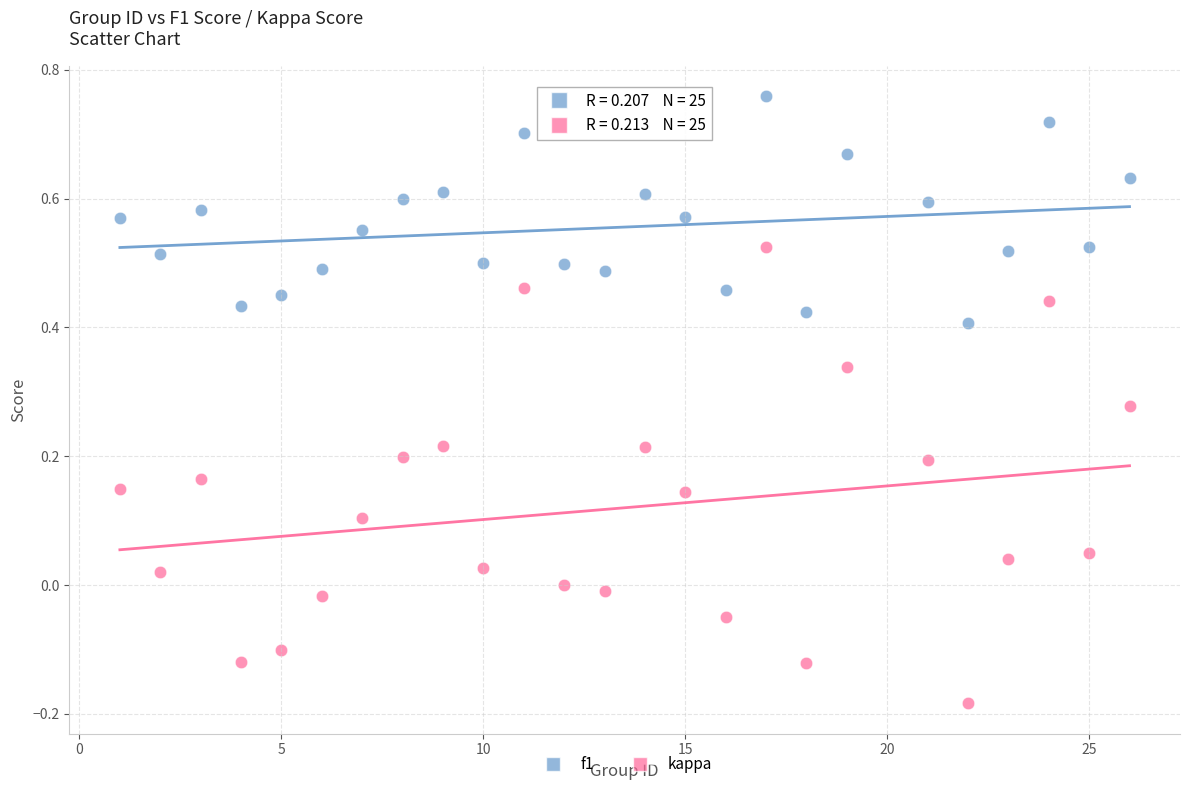

Across all data points, what is the range of Y values (max minus min)?

0.9